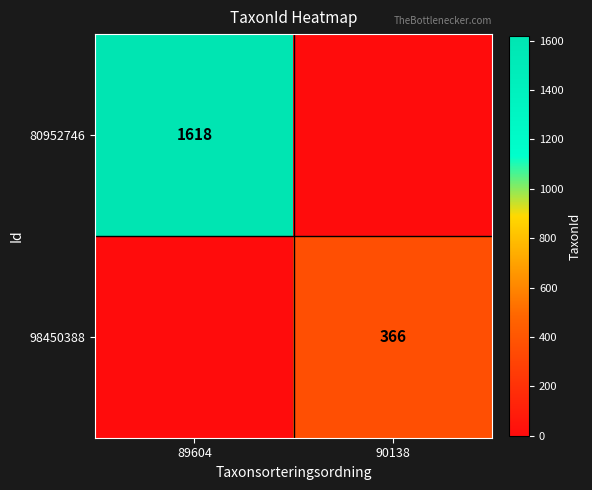

At which category is the sum across all series the highest?

89604